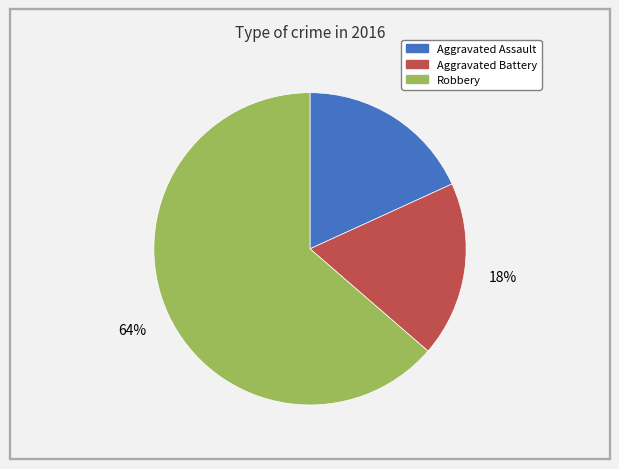

The Aggravated Assault slice represents 4% of the pie. True or false?

False